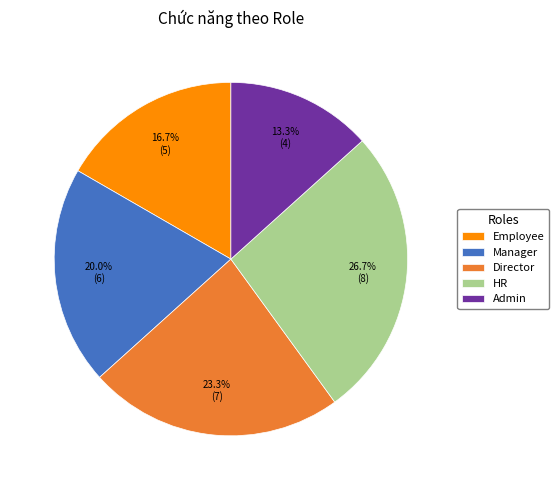

What is the ratio of the value at Manager to the value at HR?

0.7